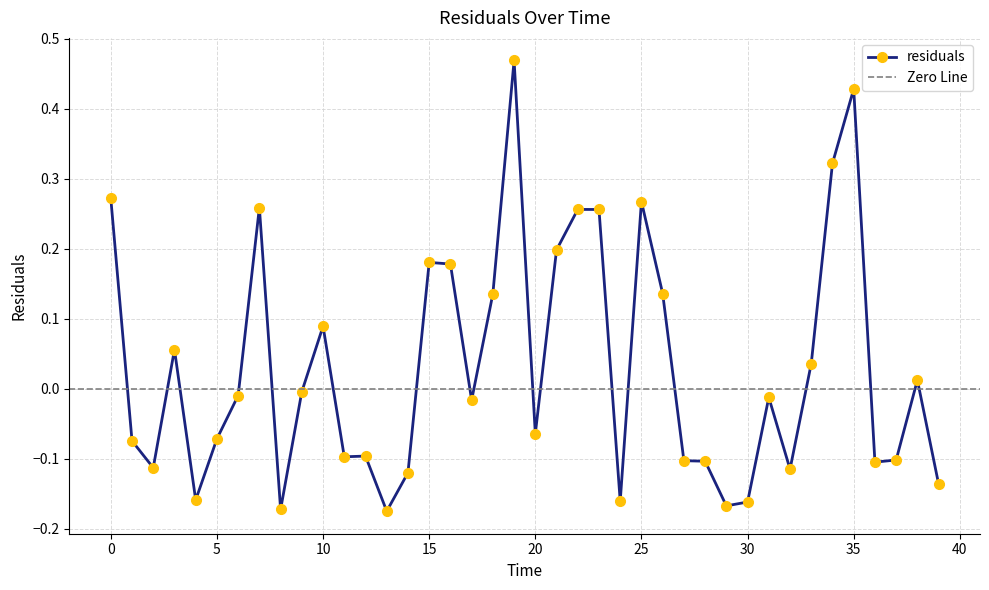

Which category has the highest value across all series?

19.0